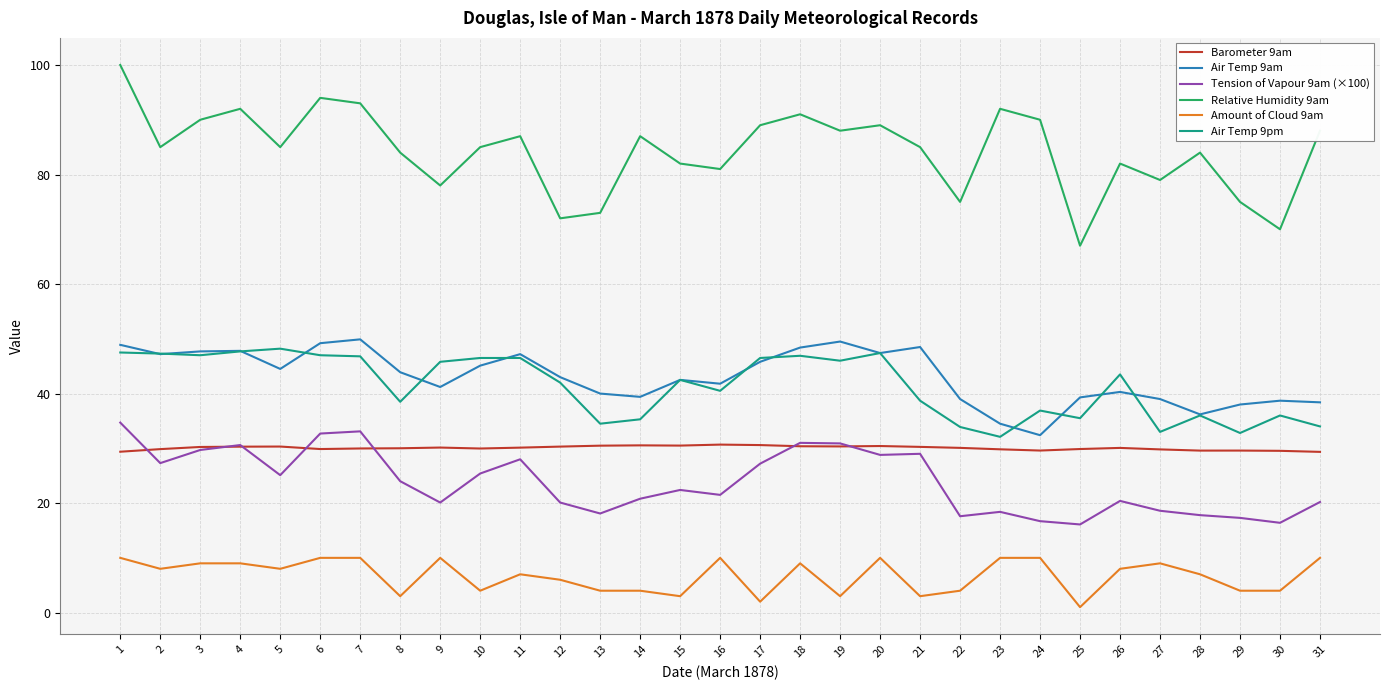

Which series has the widest spread of values?

Relative Humidity 9am